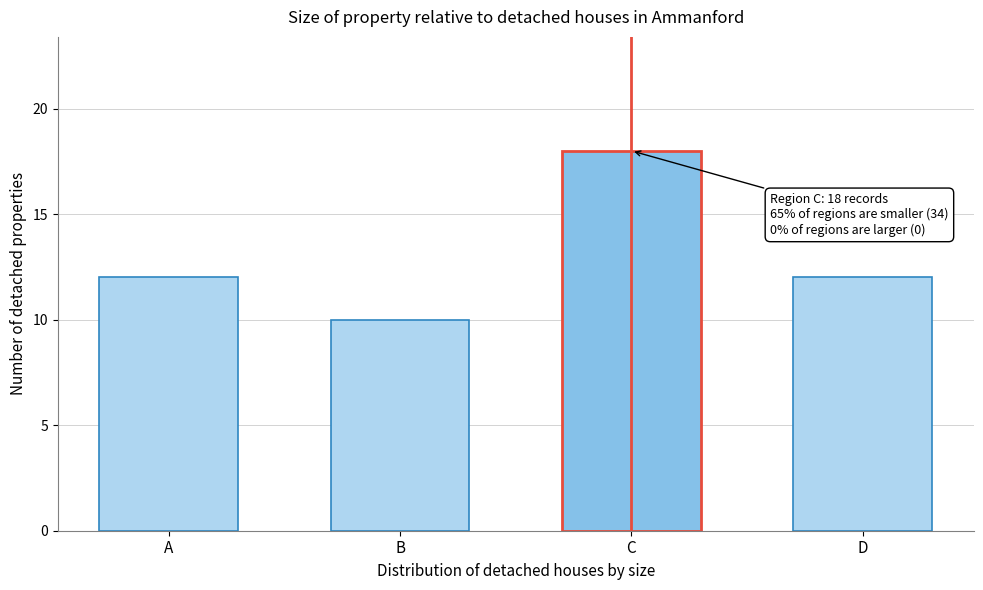

Reading right to left, transcribe all the data shown in this chart.

D=12	C=18	B=10	A=12